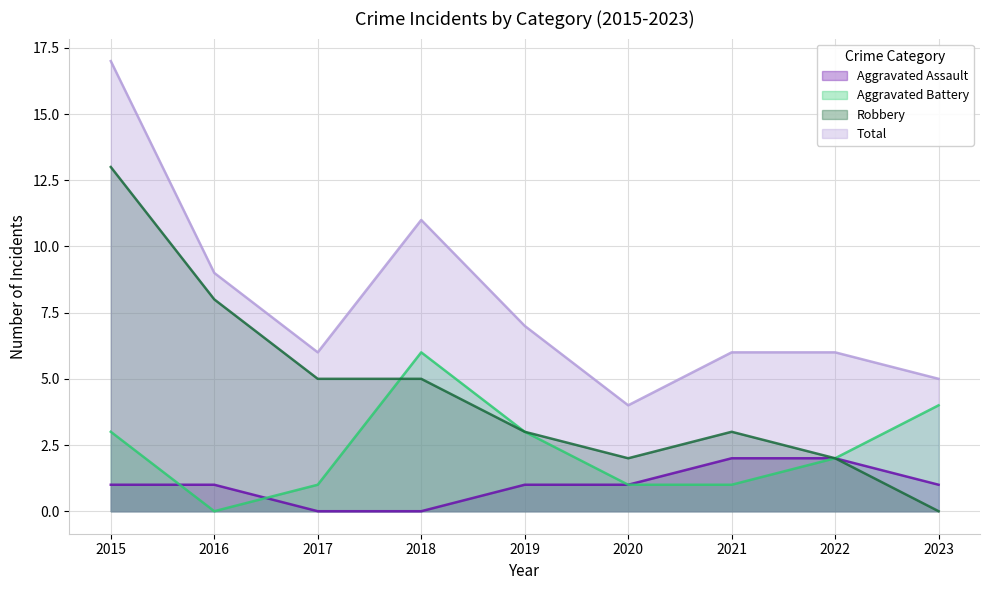

What is the value of the Robbery point at the 8th from the left?

2